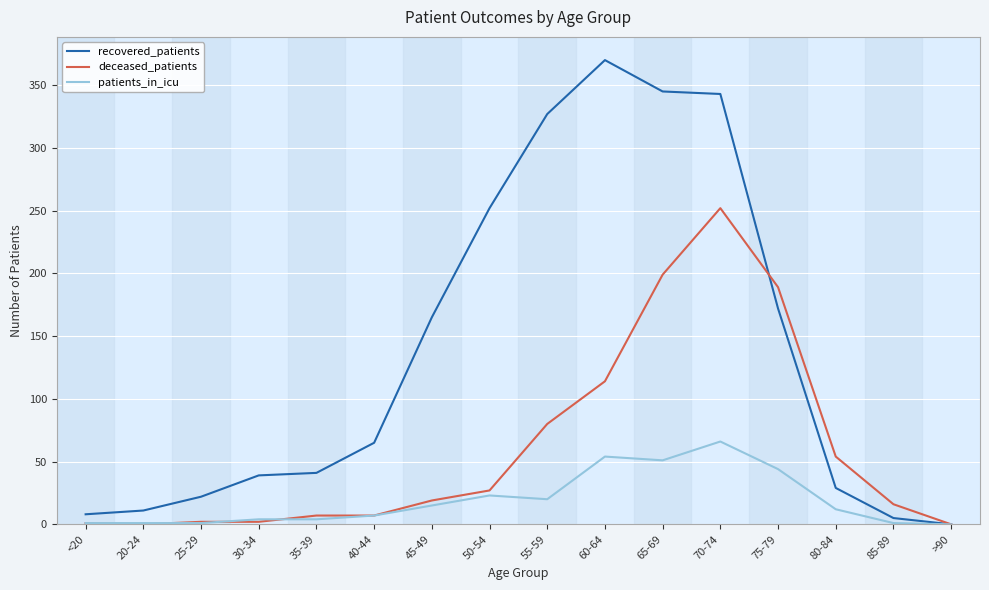

How many values in the deceased_patients series are below 19?

8